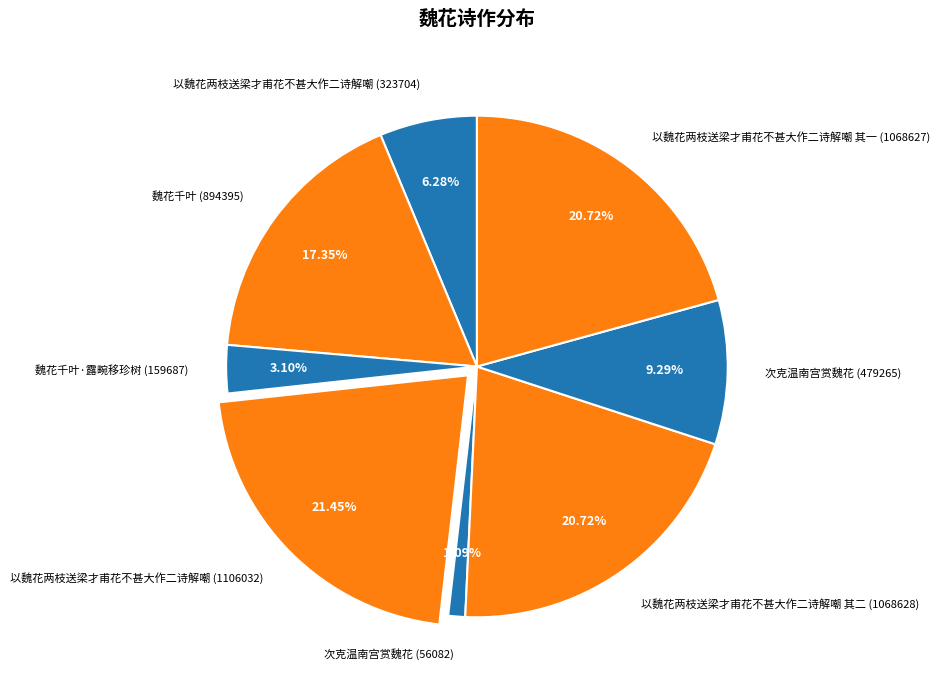

Count the number of slices in the pie.

8